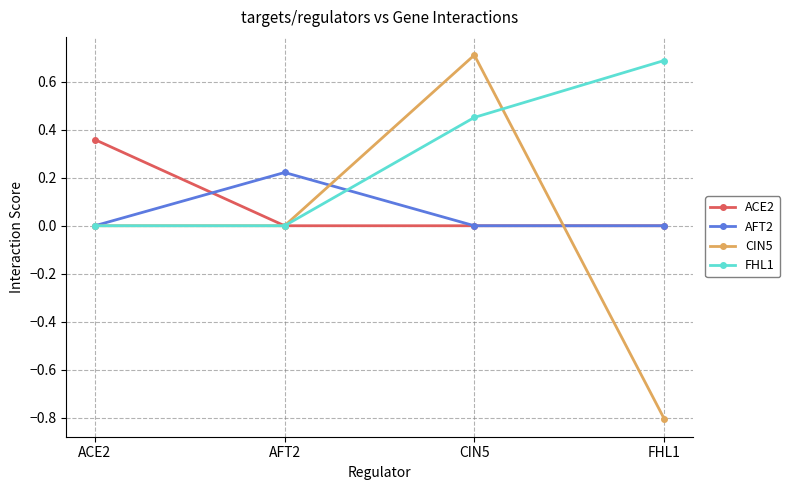

The value of FHL1 at FHL1 is 0.3. True or false?

False